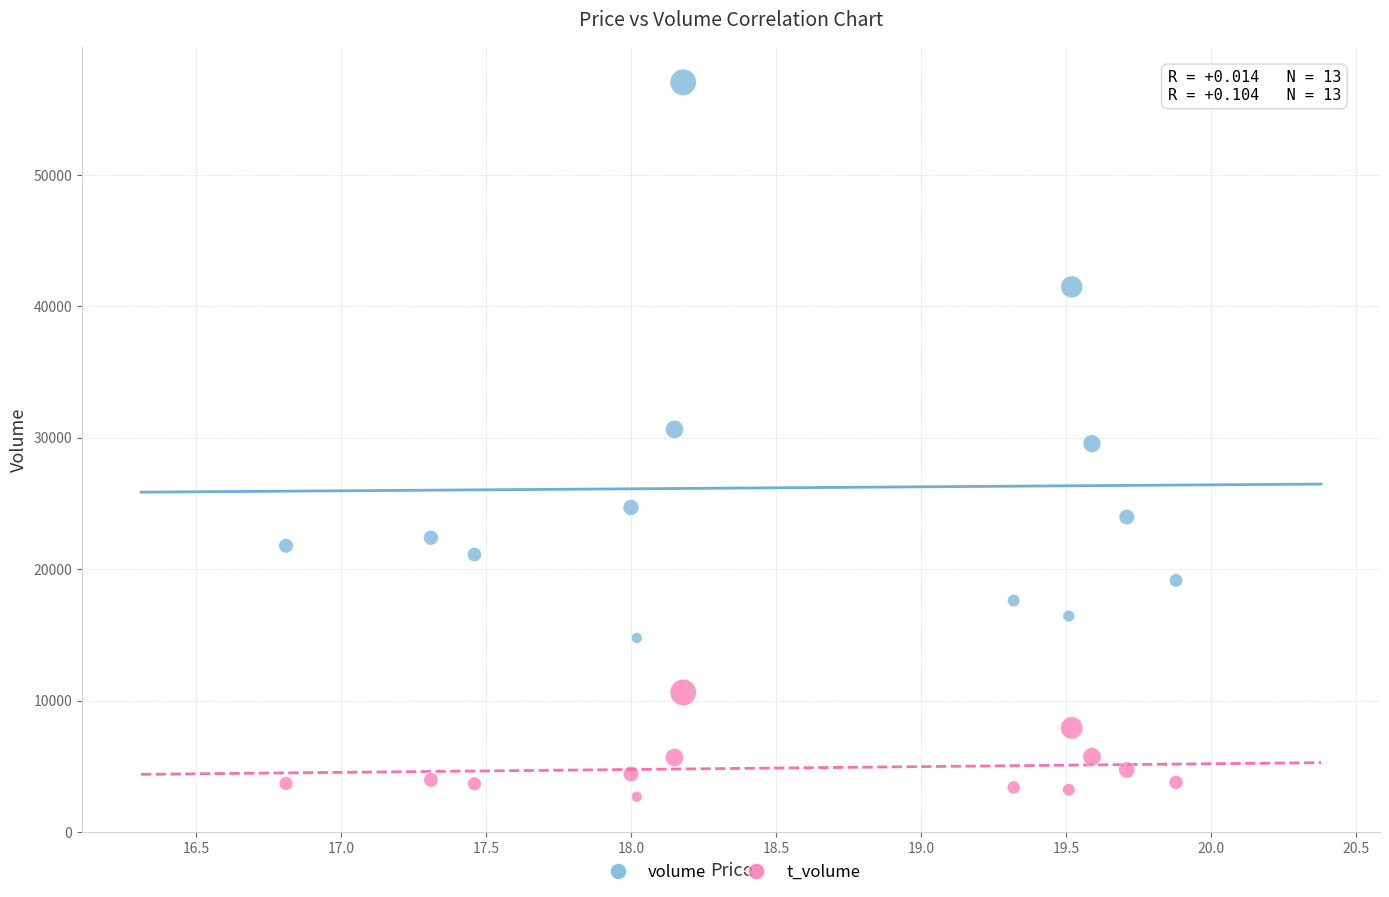

What are all the series names shown in the legend?

volume, t_volume